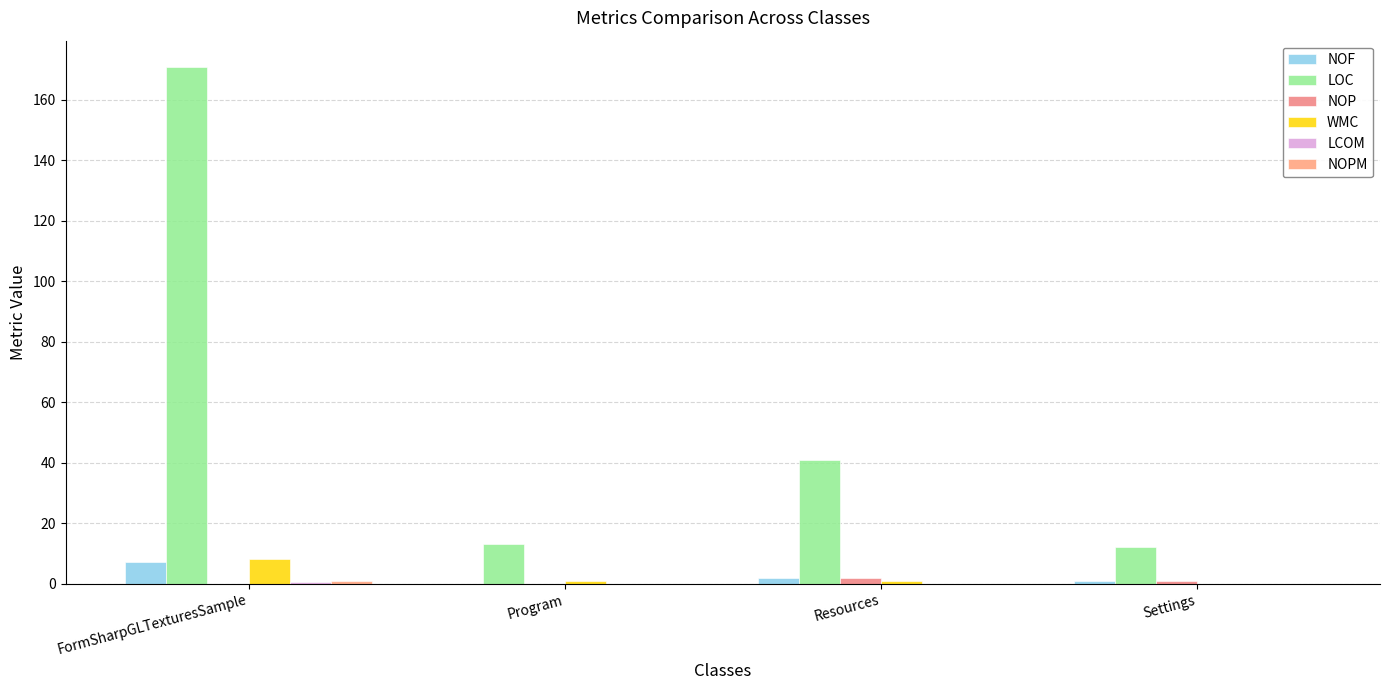

Are the bars horizontal?

No